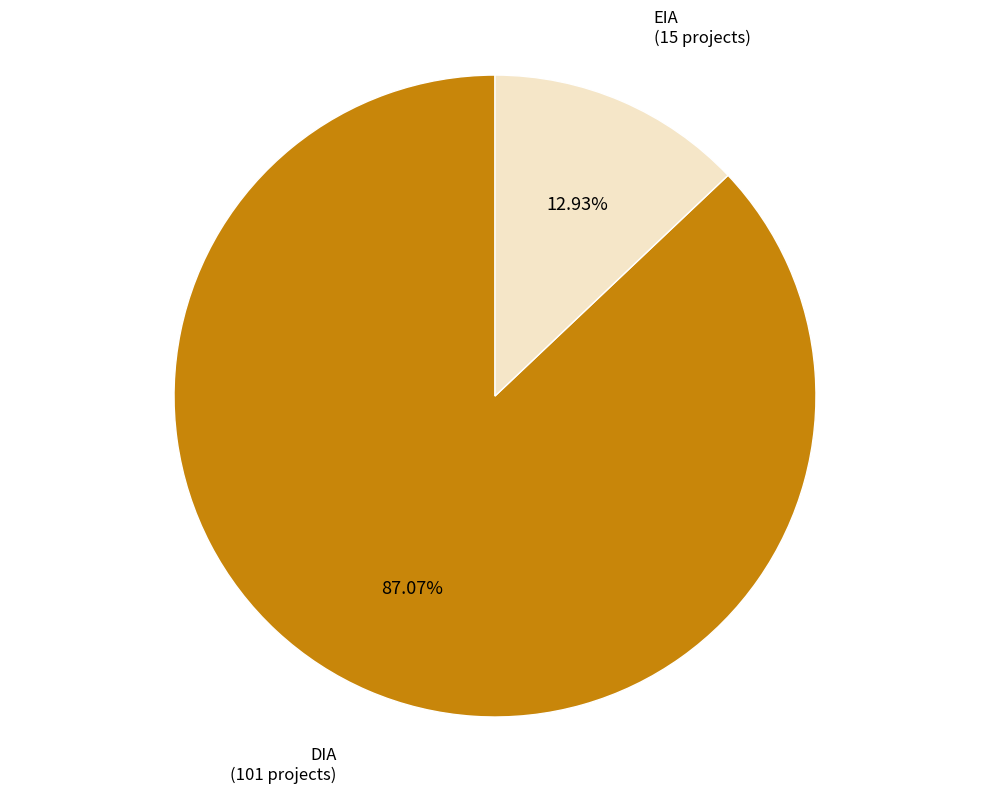

To the nearest percent, what is the difference between the largest and smallest slice percentages?

74%